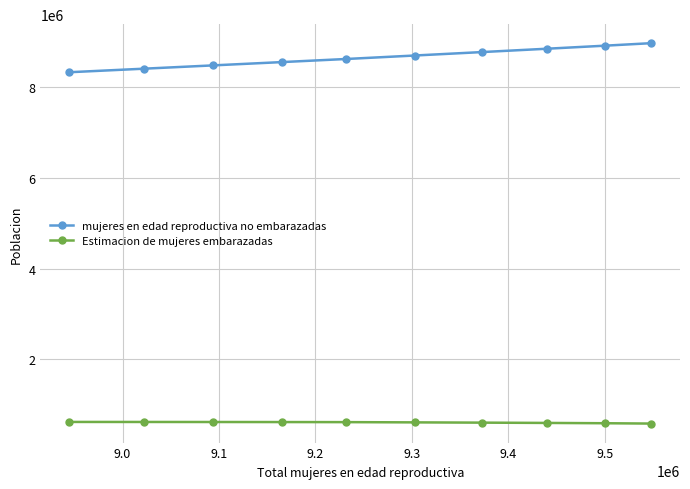

At how many categories does at least one series exceed 1798135?

10